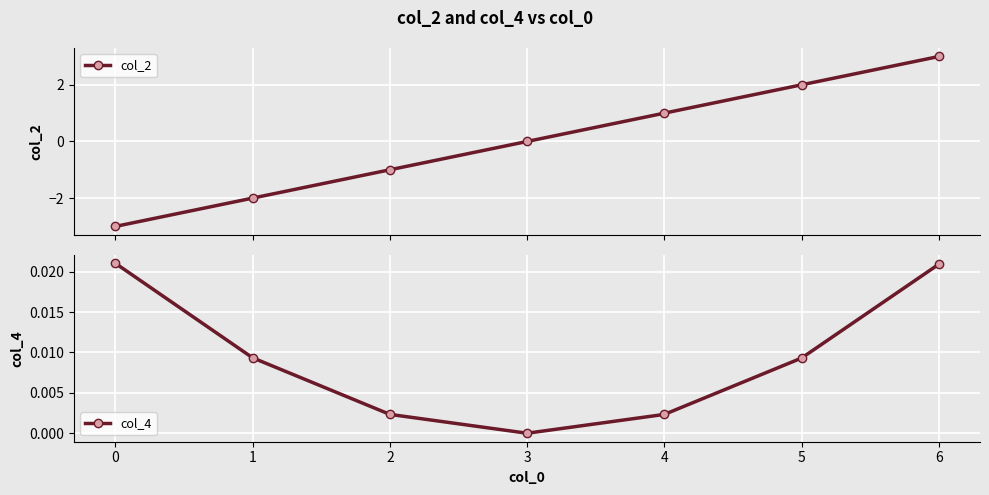

What is the total value across all series at 5?

2.0